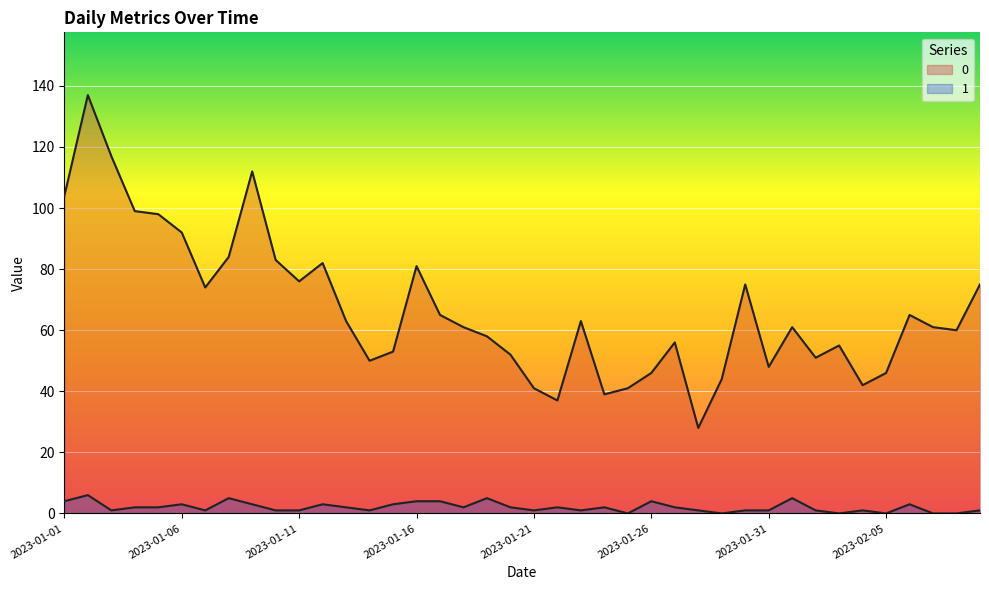

Reading left to right, what are all the values shown in this chart?

0: 2023-01-01=104	2023-01-02=137	2023-01-03=117	2023-01-04=99	2023-01-05=98	2023-01-06=92	2023-01-07=74	2023-01-08=84	2023-01-09=112	2023-01-10=83	2023-01-11=76	2023-01-12=82	2023-01-13=63	2023-01-14=50	2023-01-15=53	2023-01-16=81	2023-01-17=65	2023-01-18=61	2023-01-19=58	2023-01-20=52	2023-01-21=41	2023-01-22=37	2023-01-23=63	2023-01-24=39	2023-01-25=41	2023-01-26=46	2023-01-27=56	2023-01-28=28	2023-01-29=44	2023-01-30=75	2023-01-31=48	2023-02-01=61	2023-02-02=51	2023-02-03=55	2023-02-04=42	2023-02-05=46	2023-02-06=65	2023-02-07=61	2023-02-08=60	2023-02-09=75
1: 2023-01-01=4	2023-01-02=6	2023-01-03=1	2023-01-04=2	2023-01-05=2	2023-01-06=3	2023-01-07=1	2023-01-08=5	2023-01-09=3	2023-01-10=1	2023-01-11=1	2023-01-12=3	2023-01-13=2	2023-01-14=1	2023-01-15=3	2023-01-16=4	2023-01-17=4	2023-01-18=2	2023-01-19=5	2023-01-20=2	2023-01-21=1	2023-01-22=2	2023-01-23=1	2023-01-24=2	2023-01-25=0	2023-01-26=4	2023-01-27=2	2023-01-28=1	2023-01-29=0	2023-01-30=1	2023-01-31=1	2023-02-01=5	2023-02-02=1	2023-02-03=0	2023-02-04=1	2023-02-05=0	2023-02-06=3	2023-02-07=0	2023-02-08=0	2023-02-09=1